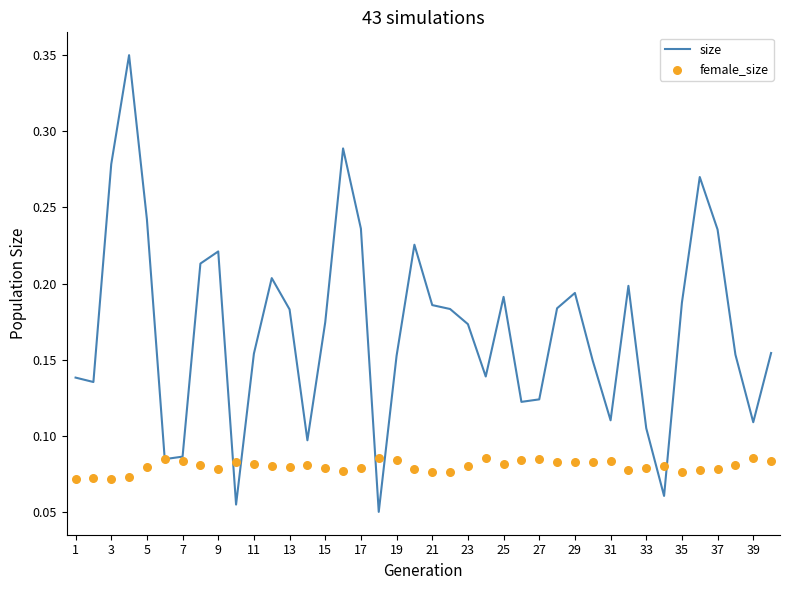

What is the total value across all series at 27?

0.2